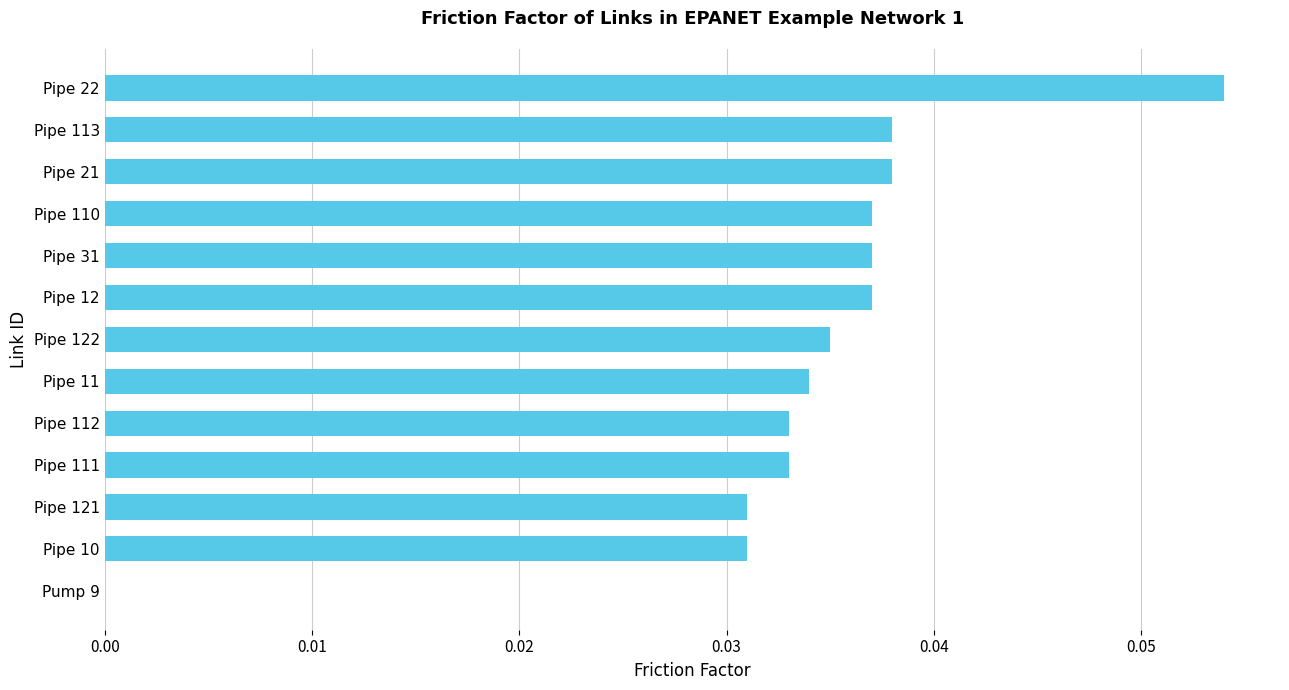

True or false: the data shows 0.1 at Pipe 122.

False